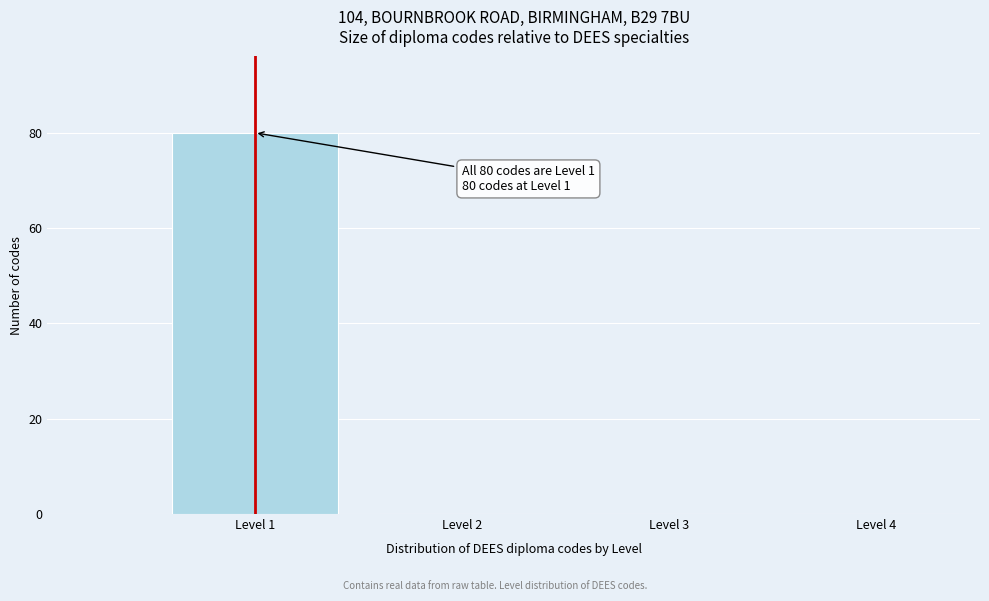

Which range on the x-axis has the tallest bar?

0.5 to 1.5